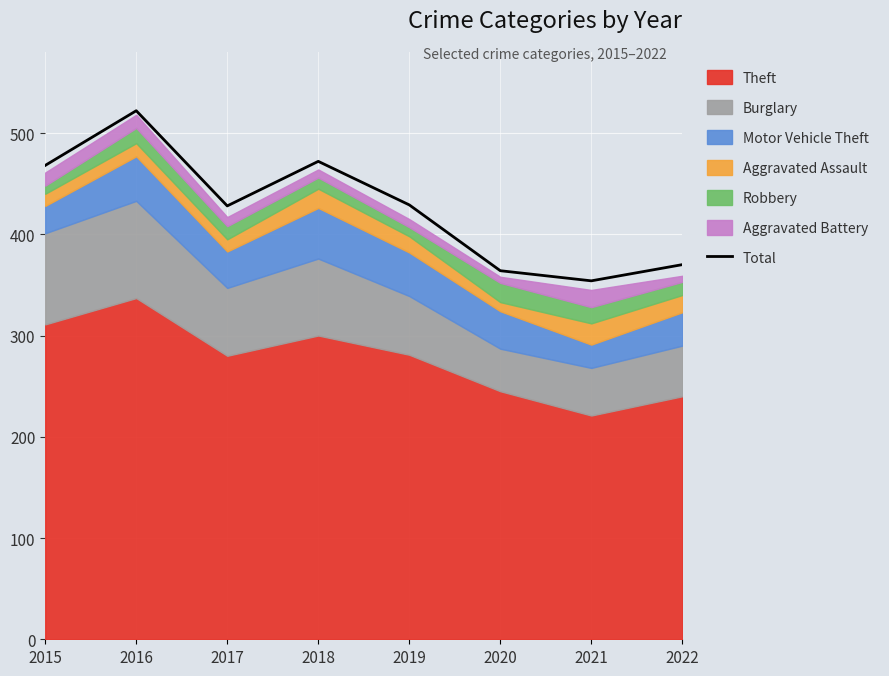

Rank the categories by value from lowest to highest.

2021, 2020, 2022, 2017, 2019, 2015, 2018, 2016